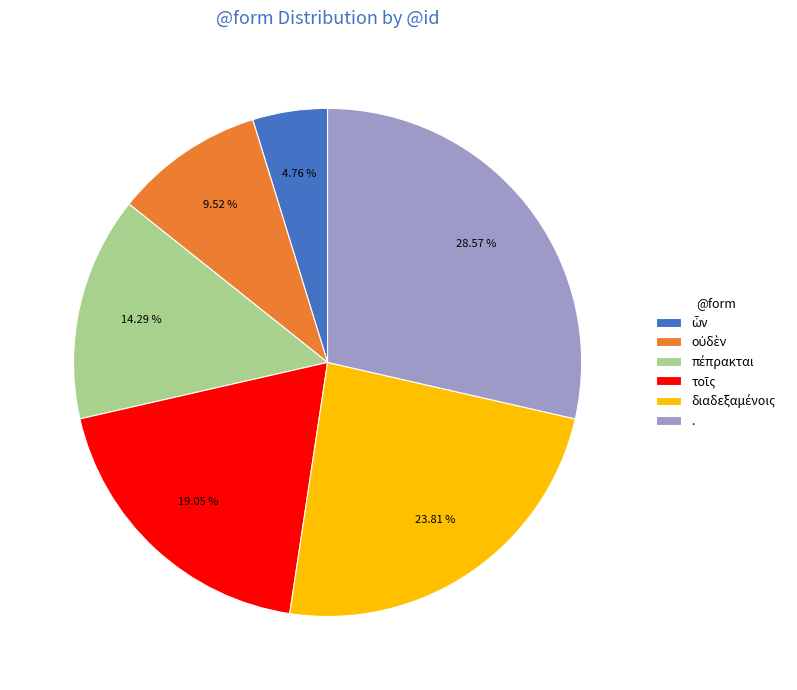

What is the largest slice in the pie chart?

.